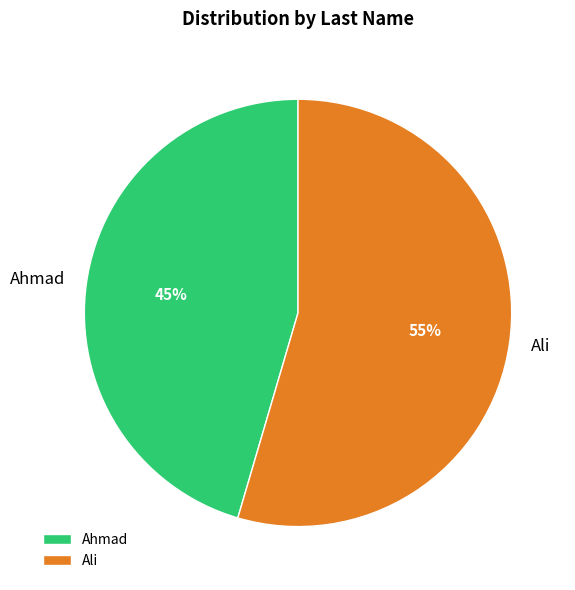

Which slice is the largest?

Ali